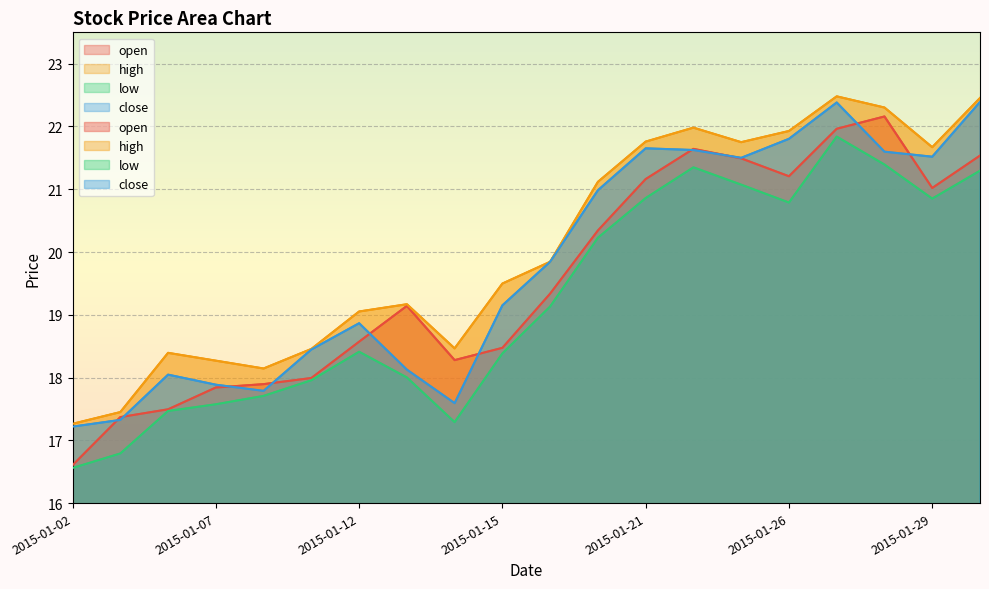

At which category does the chart reach its peak across all series?

2015-01-27